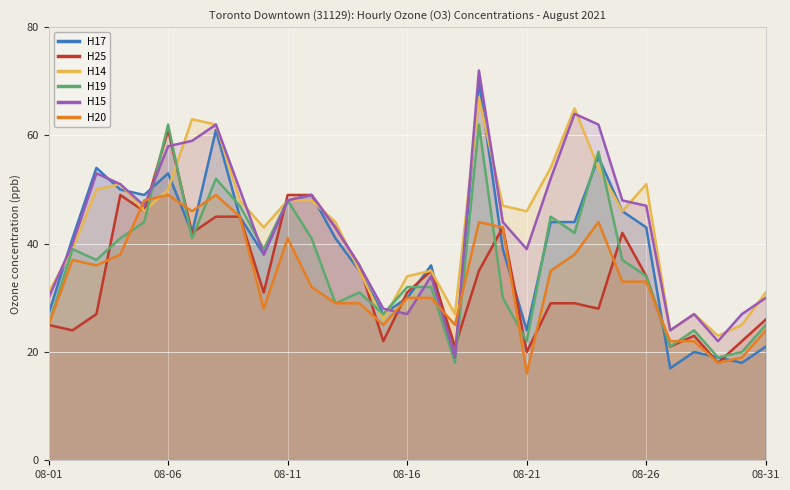

What is the greatest value displayed?

72